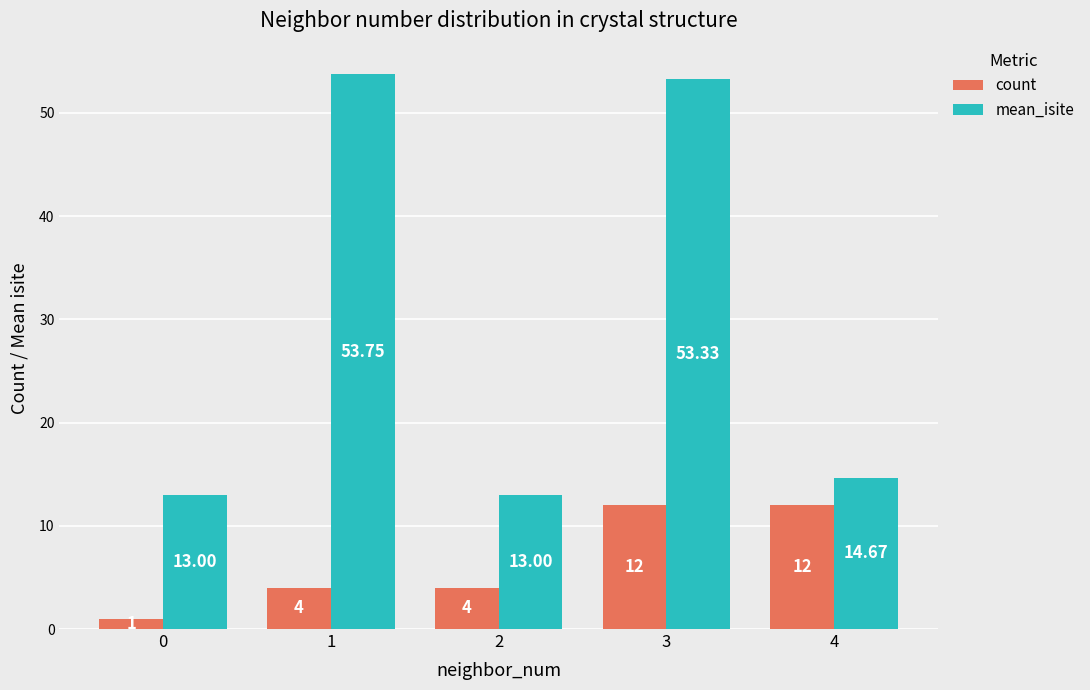

Rank the series by their maximum value, from highest to lowest.

mean_isite, count